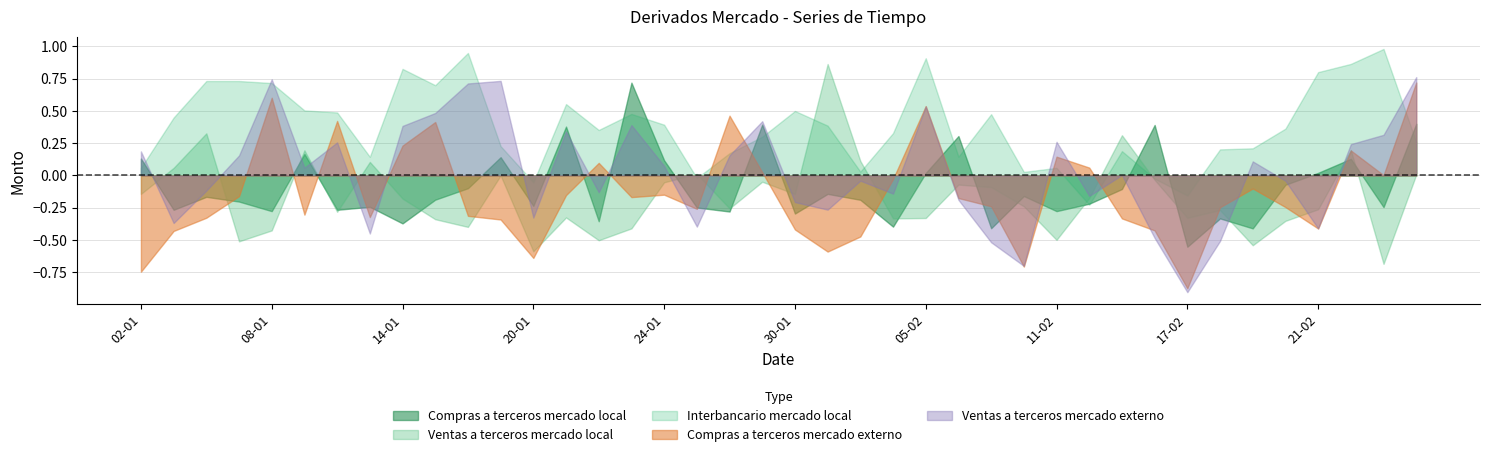

What is the difference between the maximum and minimum values in the Compras a terceros mercado local series?

1.3